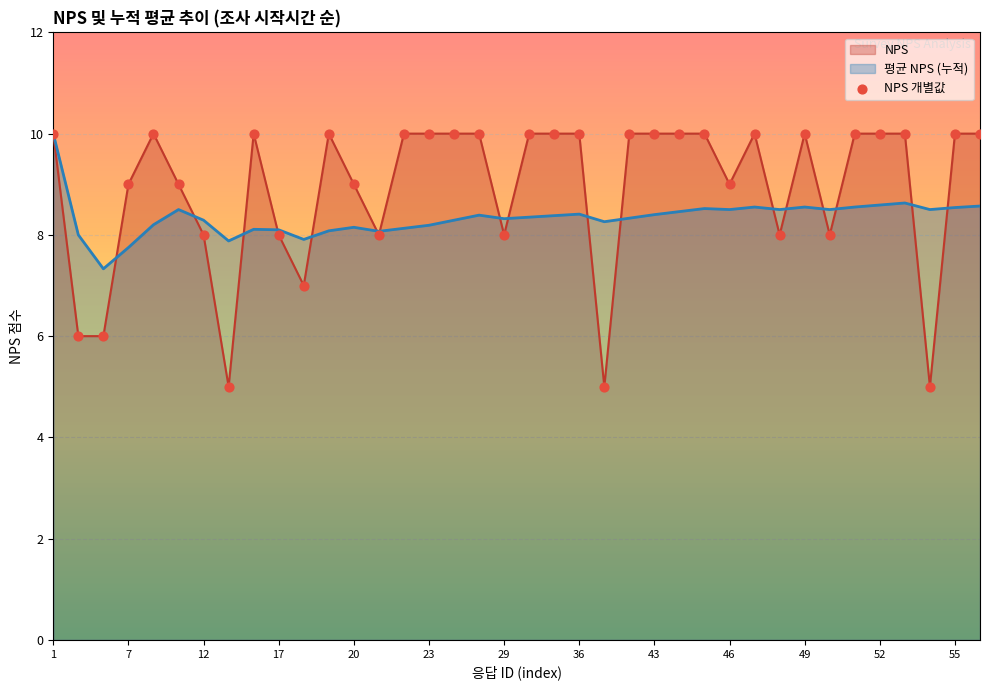

Approximately how many times larger is the value at 14 compared to 31?

1.2